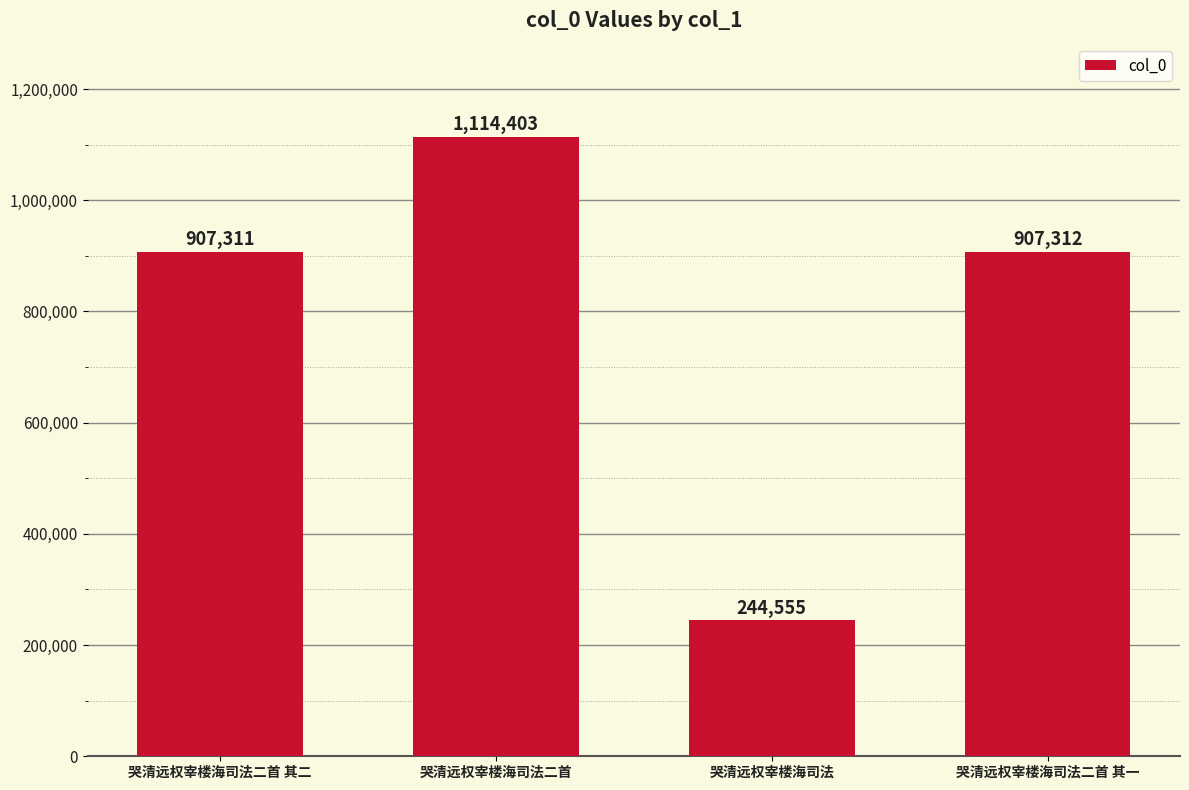

What is the sum of the values at 哭清远权宰楼海司法二首 其二 and 哭清远权宰楼海司法二首?

2021714